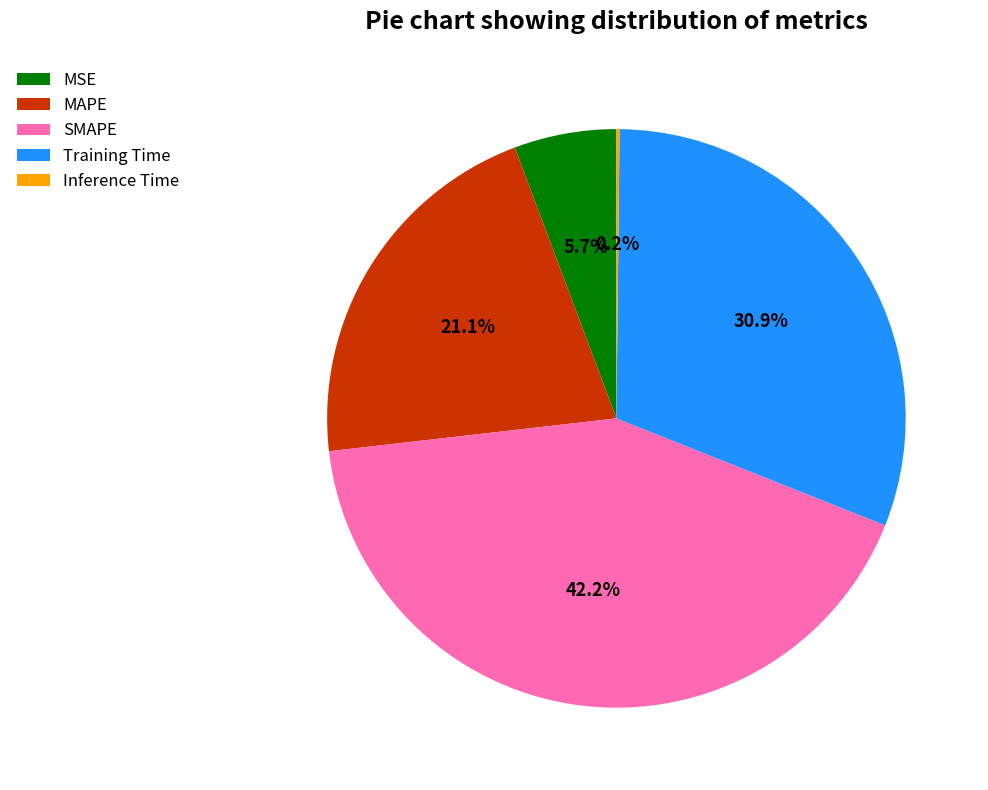

To the nearest percent, what is the difference between the largest and smallest slice percentages?

42%